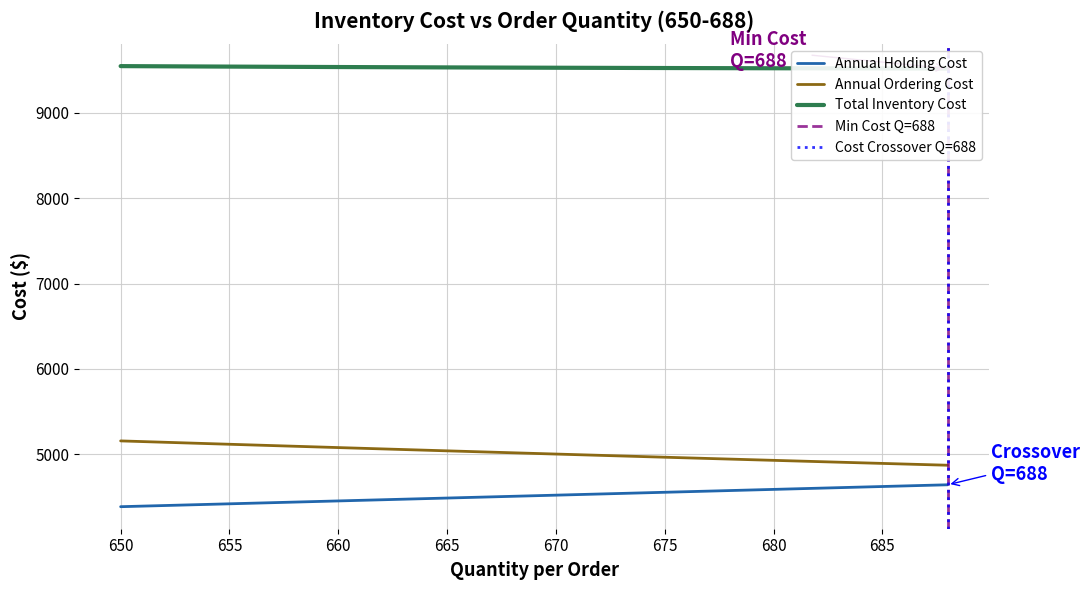

What are all the series names shown in the legend?

Annual Holding Cost, Annual Ordering Cost, Total Inventory Cost